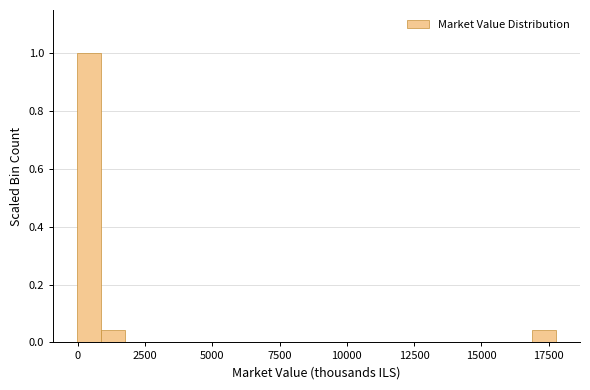

Around what value on the x-axis is the tallest bar? Give the approximate position of its centre, as read against the axis.

500